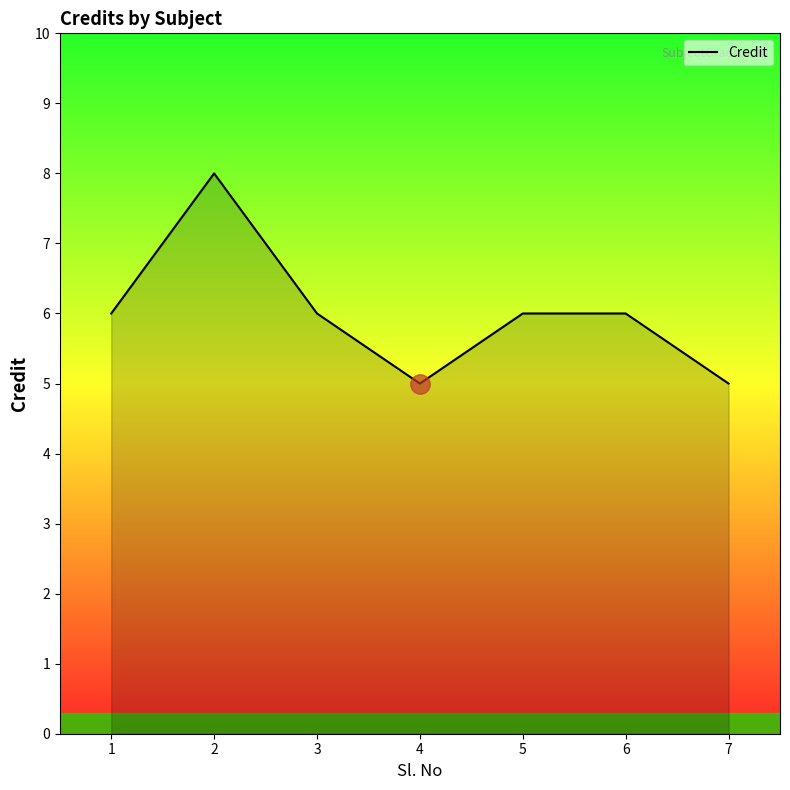

What is the smallest value displayed?

5